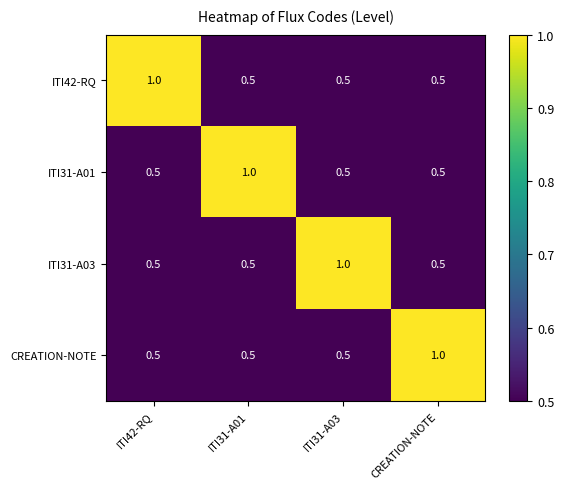

Count the number of data series in this chart.

4